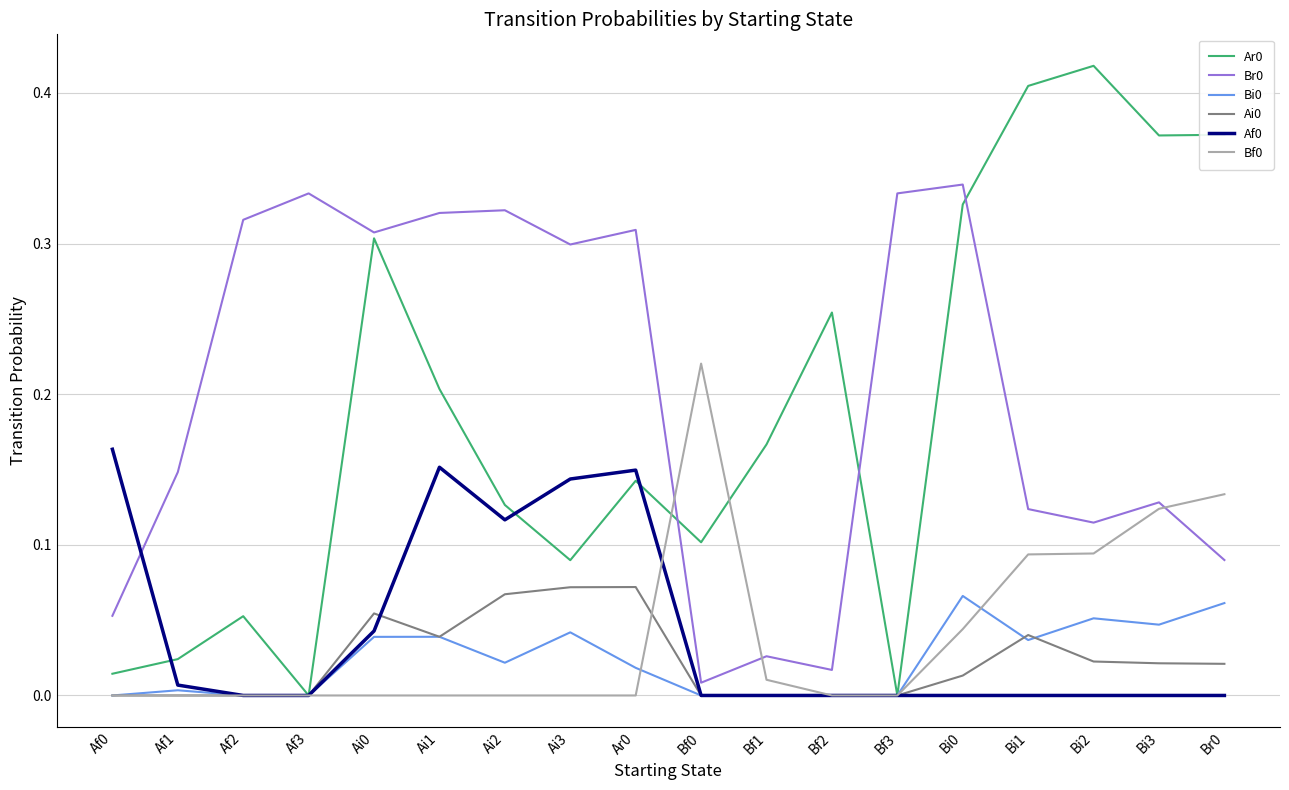

True or false: Bf0 has a value of 0.0 at Ai3.

True